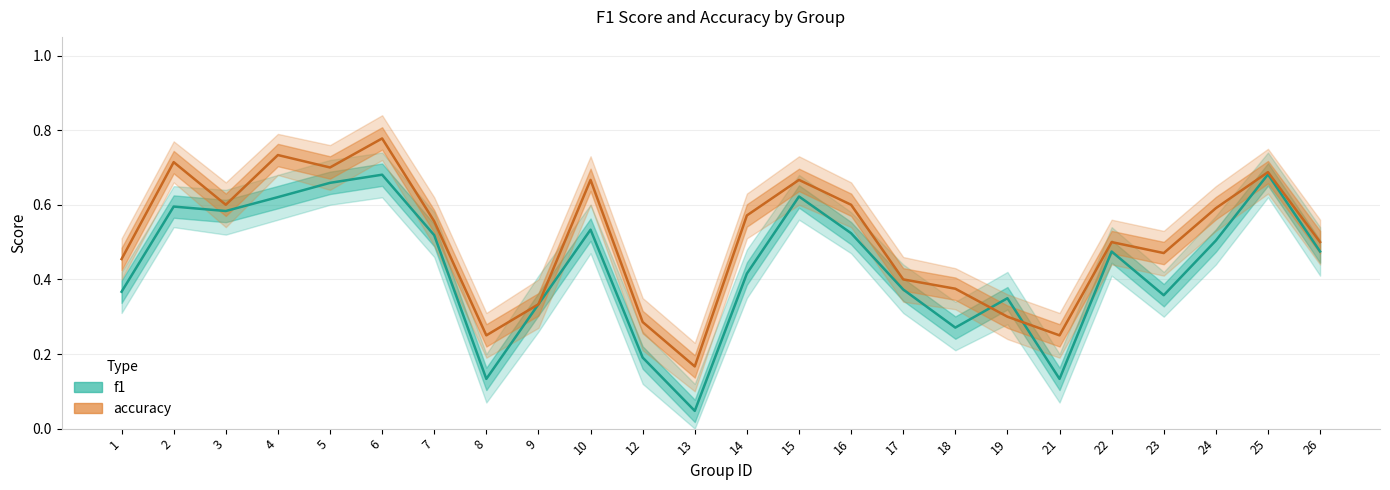

What are all the series names shown in the legend?

f1, accuracy